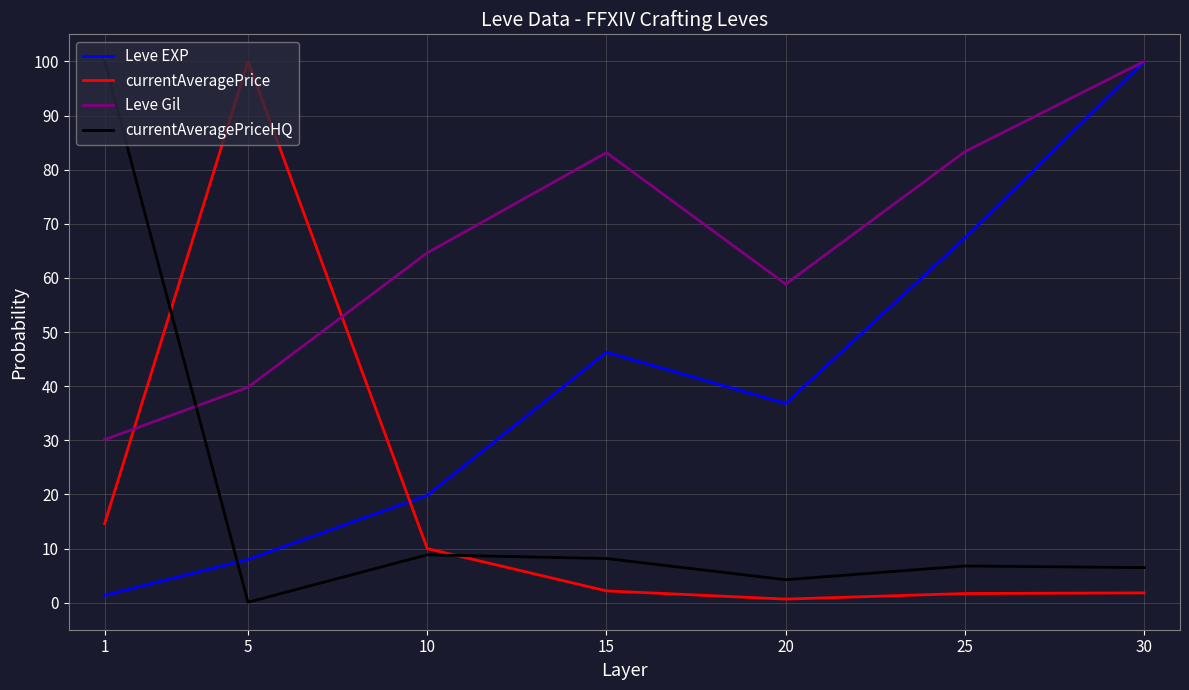

After their last crossing, which series has the higher values: currentAveragePrice or Leve EXP?

Leve EXP